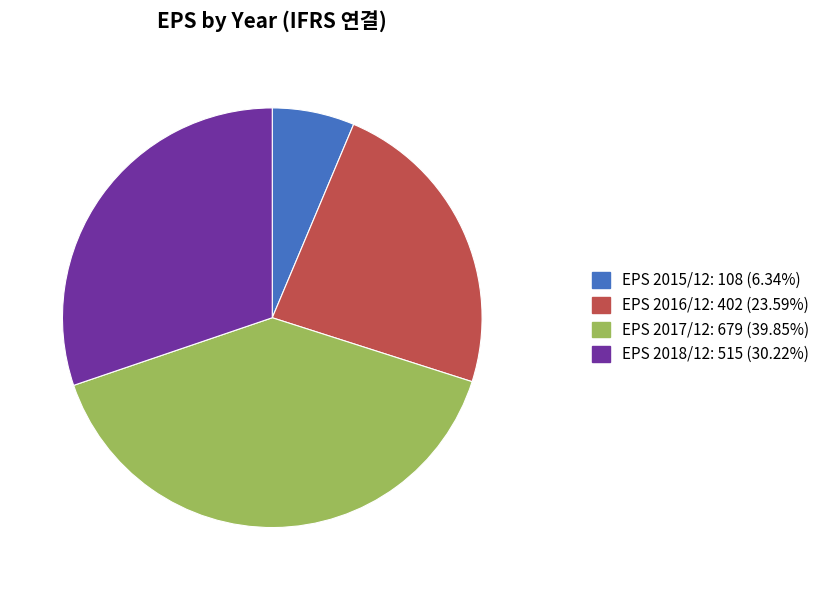

Is there a majority slice in this chart?

No